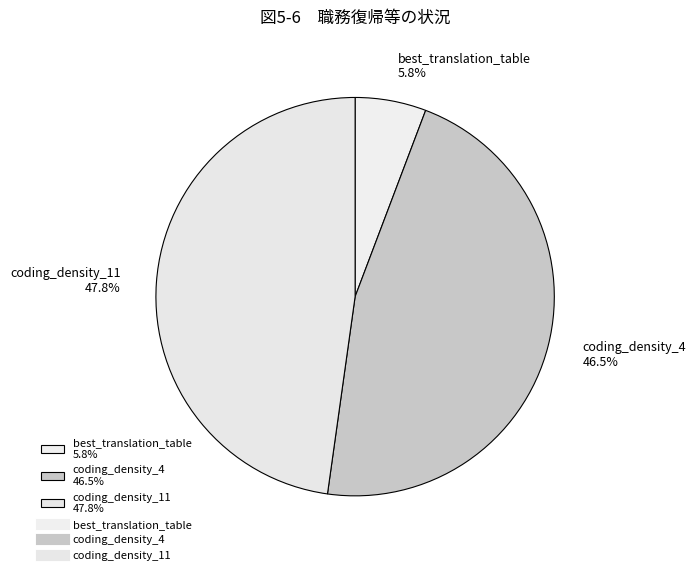

Count the number of slices in the pie.

3